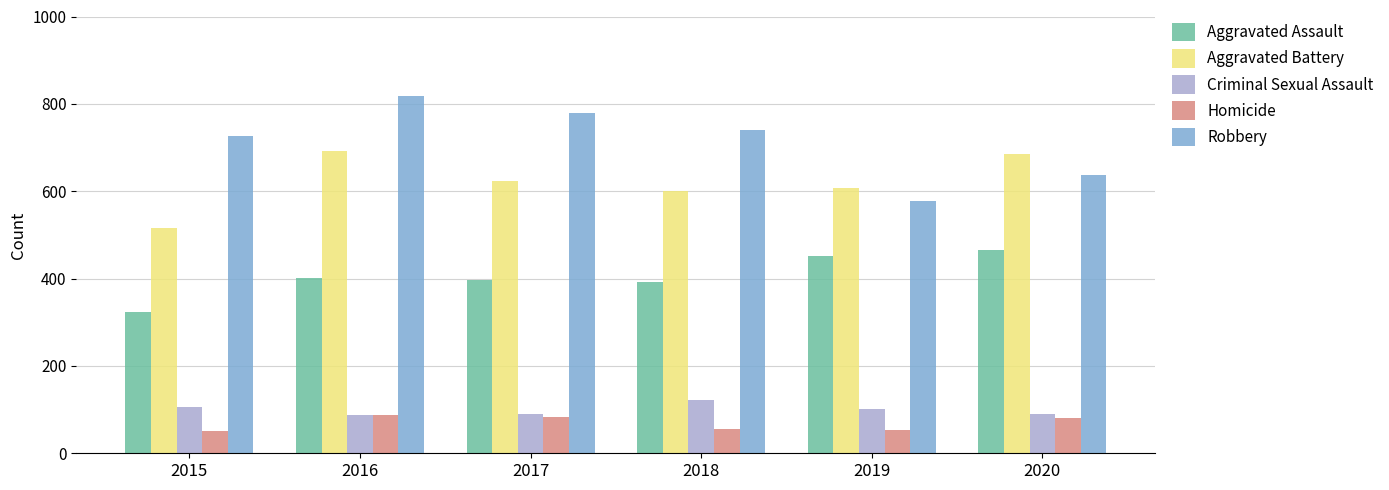

Which series has the widest spread of values?

Robbery